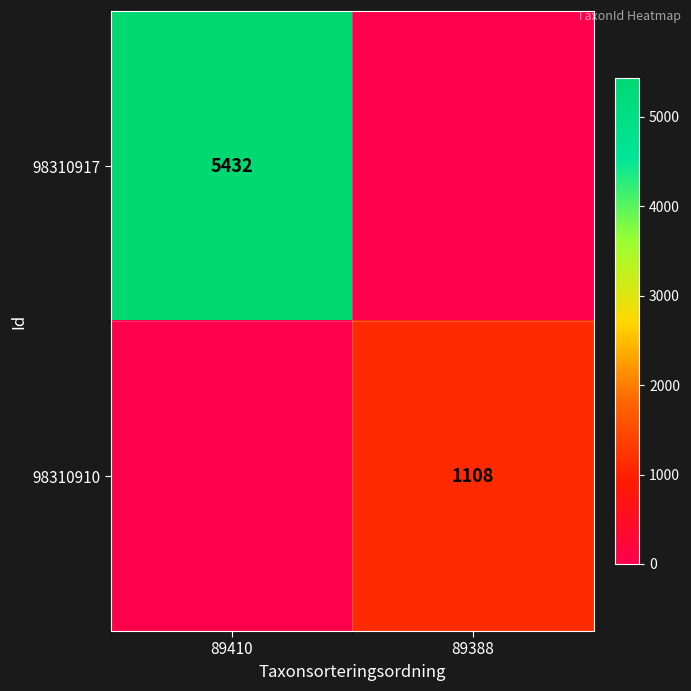

At which category is the sum across all series the highest?

89410